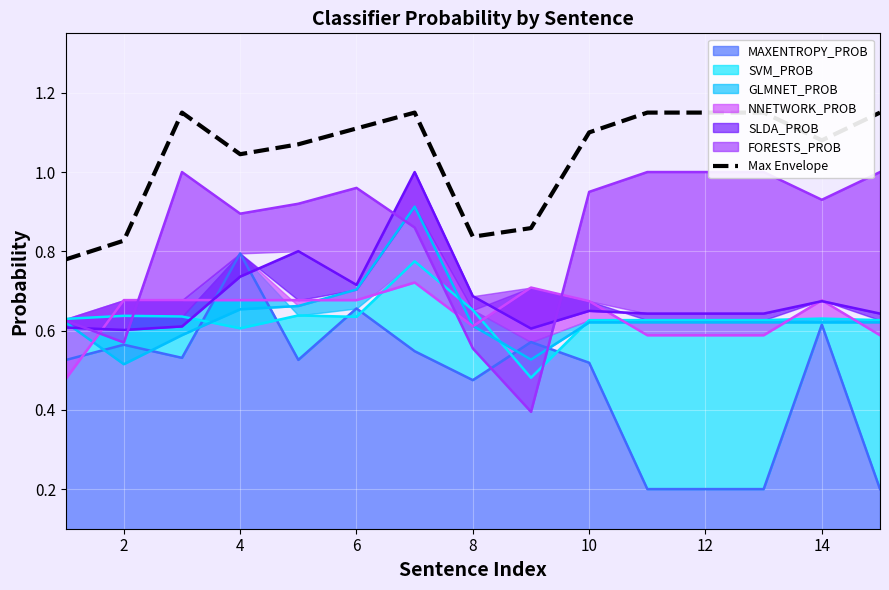

The chart shows a value of 0.7 at 14. True or false?

False